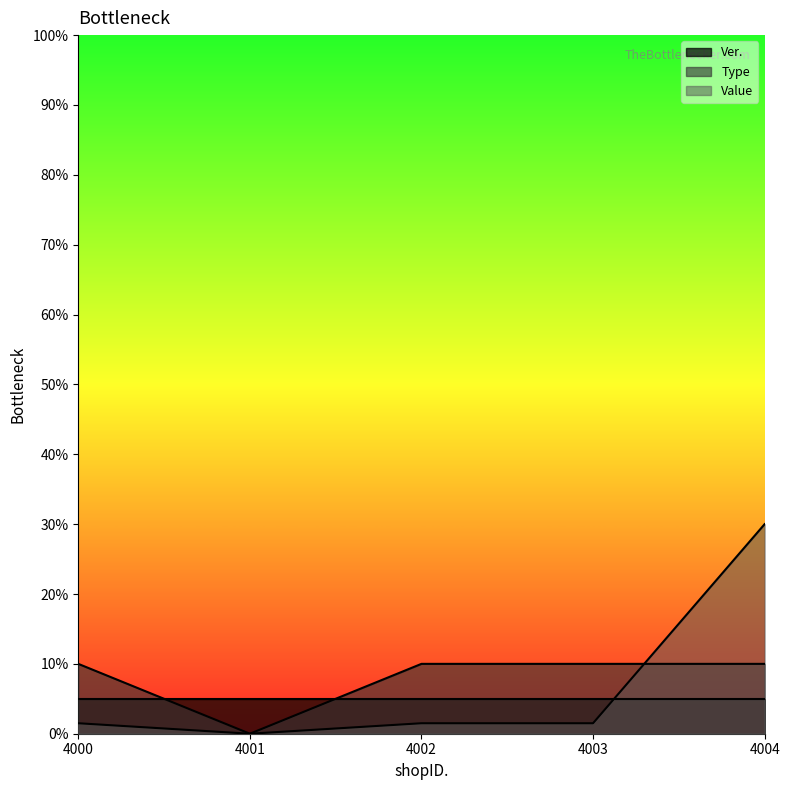

What is the difference between the maximum and minimum values in the Type series?

10.0